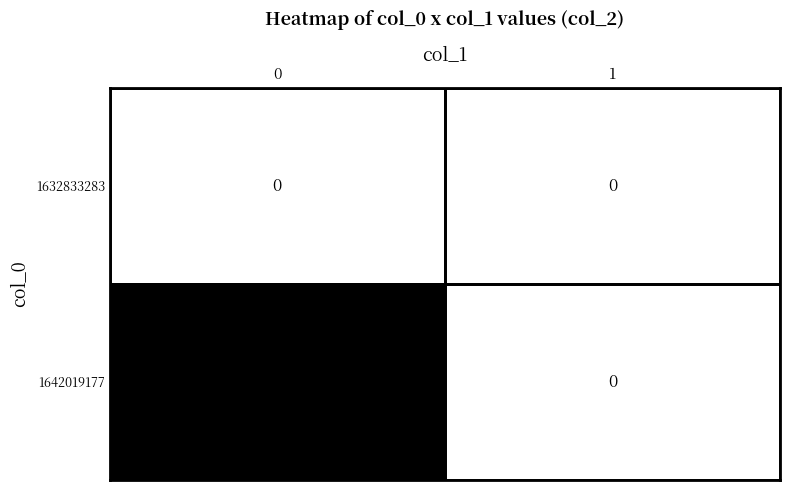

True or false: 1632833283 has a value of 0 at 0.

True